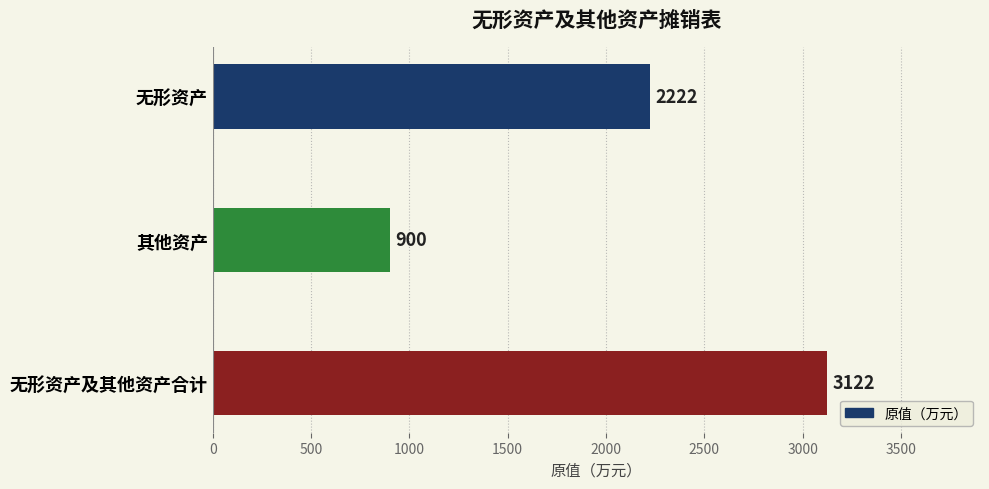

What is the average value?

2081